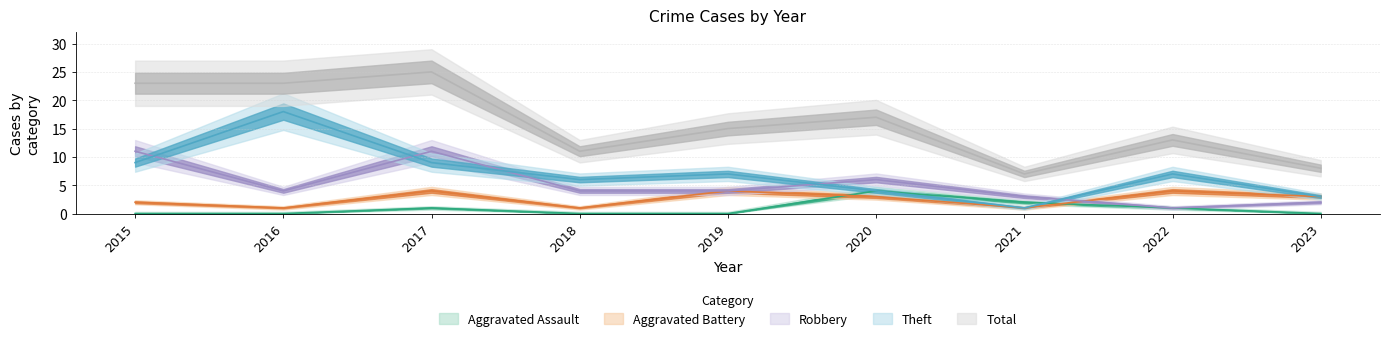

Reading left to right, what are all the values shown in this chart?

Aggravated Assault: 2015=0	2016=0	2017=1	2018=0	2019=0	2020=4	2021=2	2022=1	2023=0
Aggravated Battery: 2015=2	2016=1	2017=4	2018=1	2019=4	2020=3	2021=1	2022=4	2023=3
Robbery: 2015=11	2016=4	2017=11	2018=4	2019=4	2020=6	2021=3	2022=1	2023=2
Theft: 2015=9	2016=18	2017=9	2018=6	2019=7	2020=4	2021=1	2022=7	2023=3
Total: 2015=23	2016=23	2017=25	2018=11	2019=15	2020=17	2021=7	2022=13	2023=8